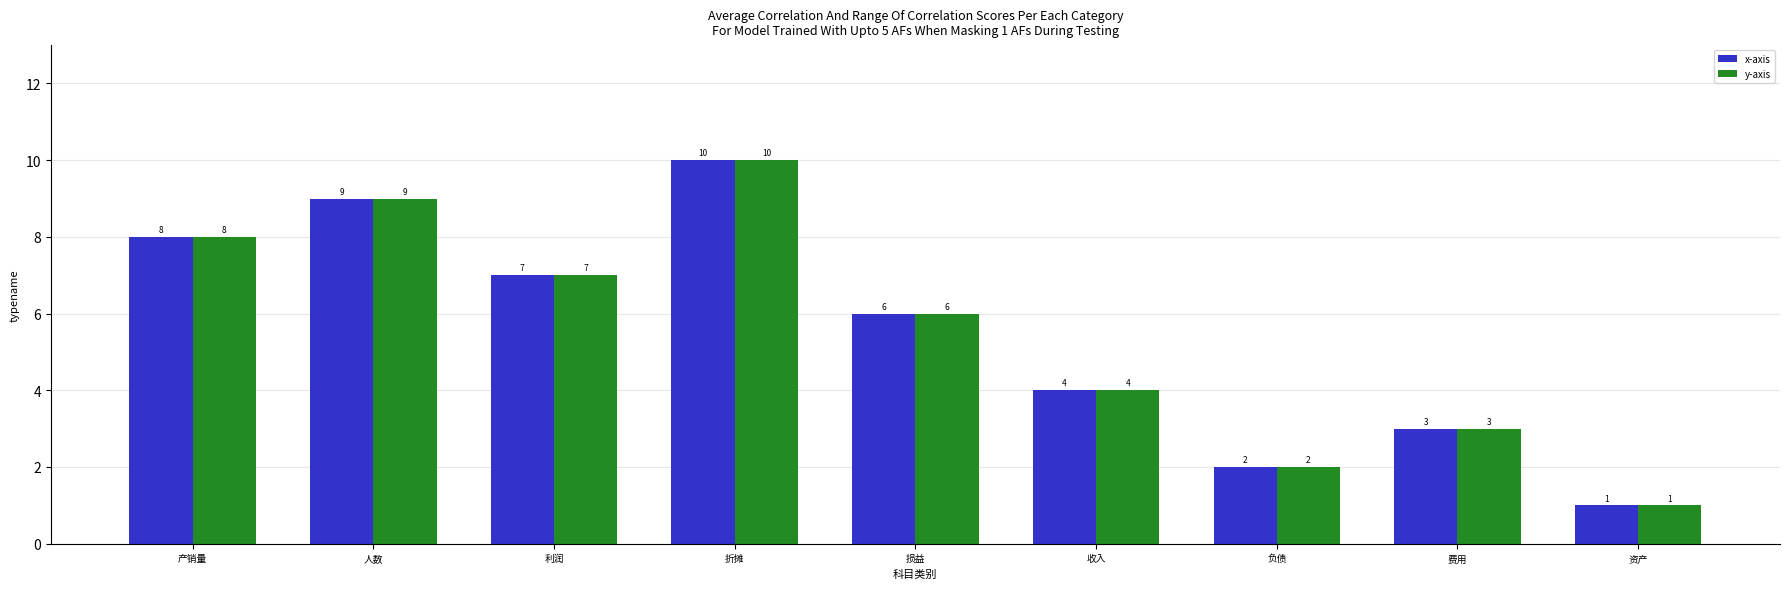

Count the number of categories in the chart.

9